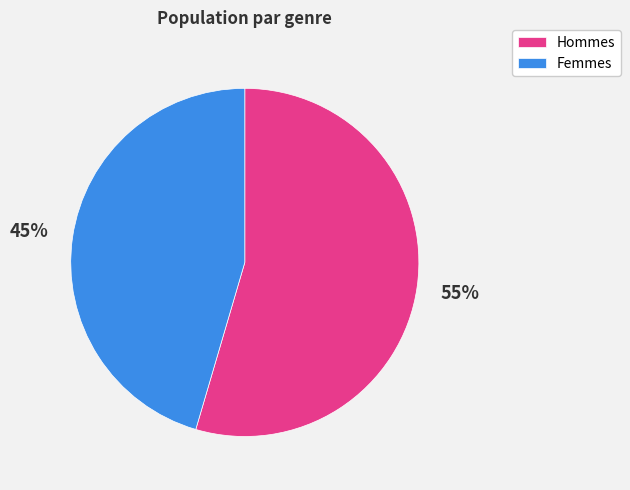

How many slices are in this pie chart?

2